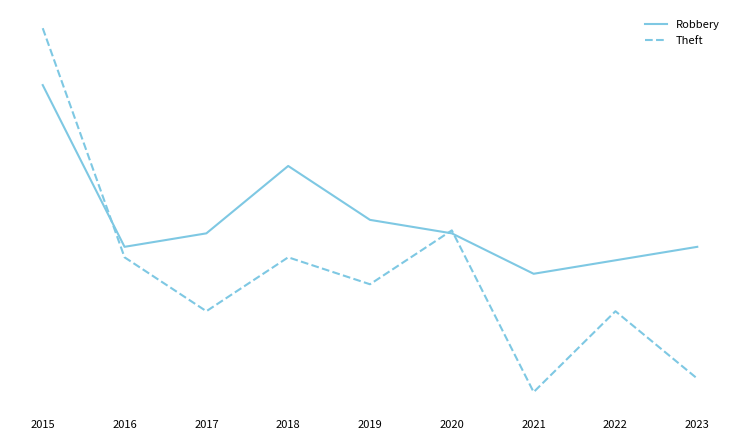

Rank the categories by Theft value from highest to lowest.

2015, 2020, 2016, 2018, 2019, 2017, 2022, 2023, 2021